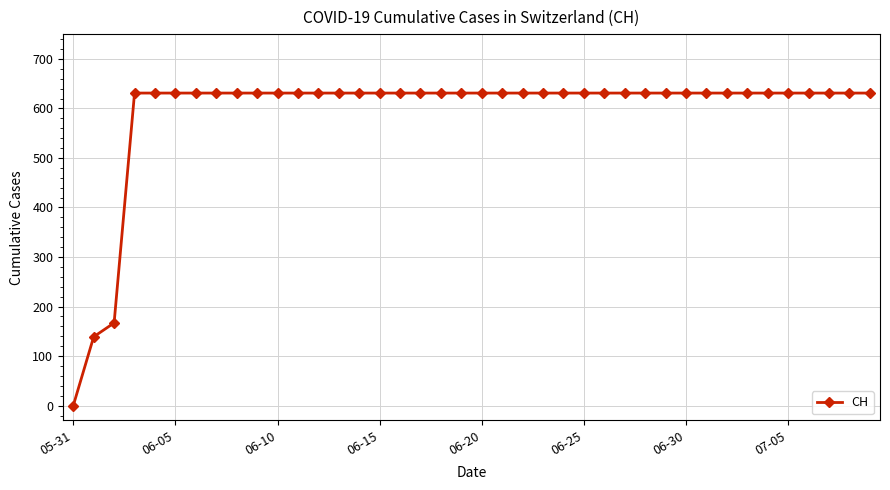

What is the difference between the maximum and minimum values?

631